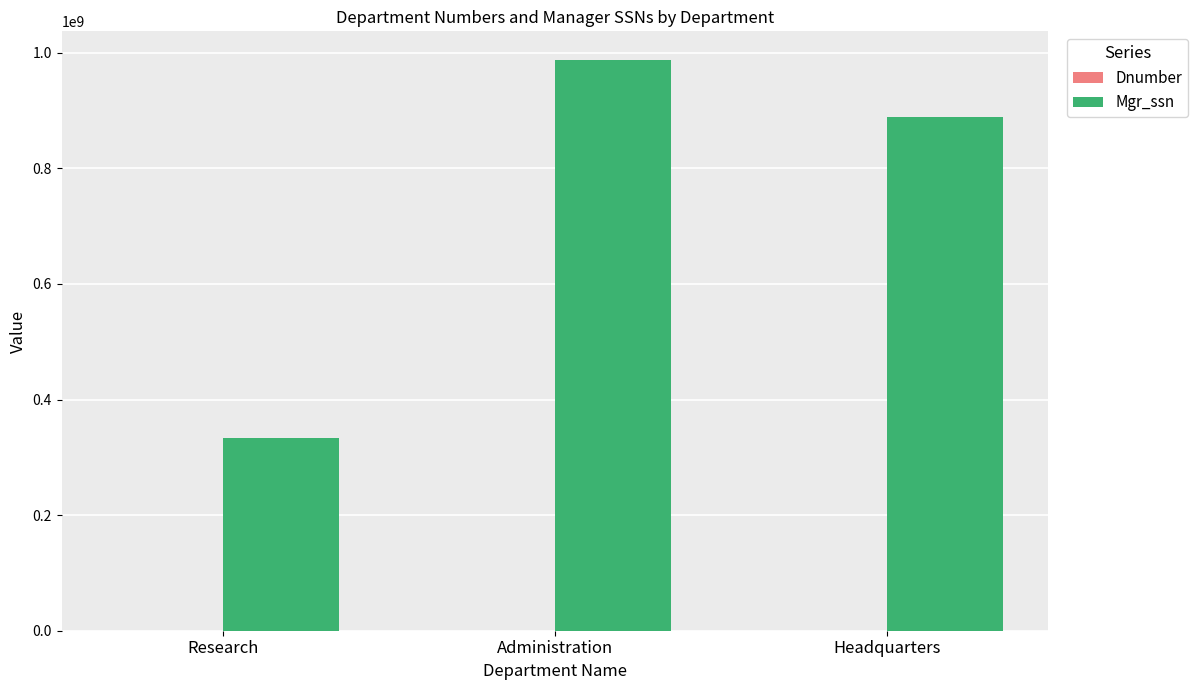

At which category is the sum across all series the highest?

Administration